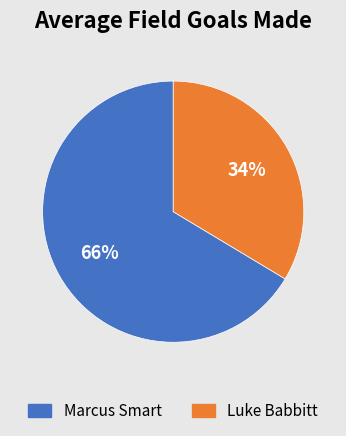

Does any single category account for the majority?

Yes